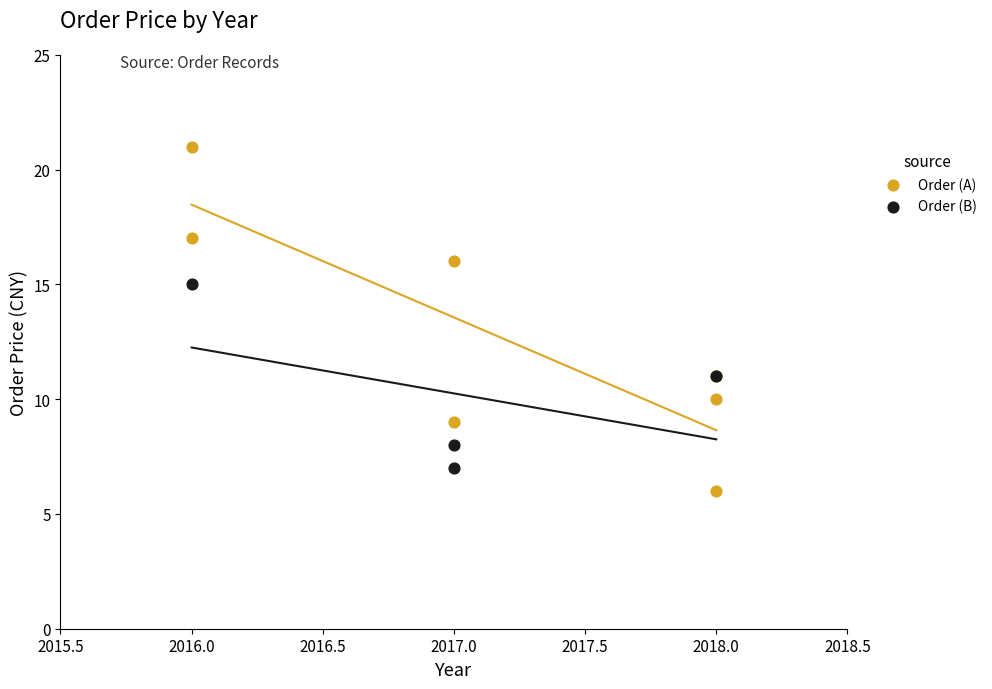

Which series contains the lowest Y value?

Order (A)